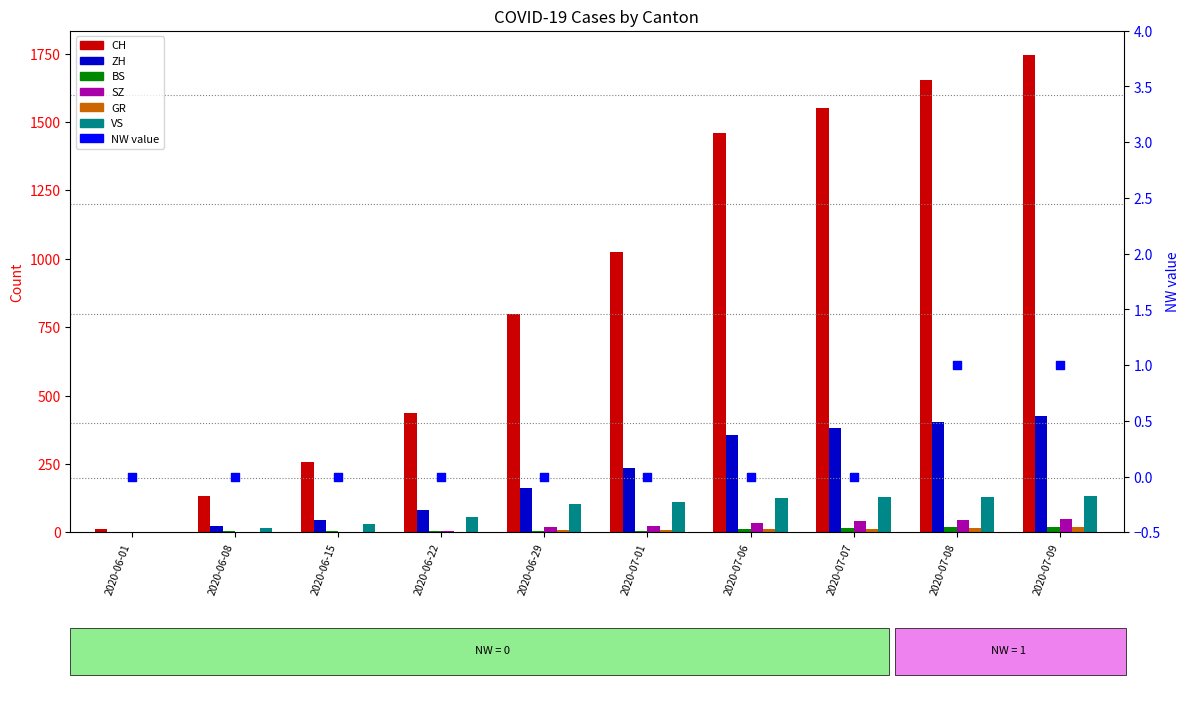

At how many categories does at least one series exceed 1695?

1